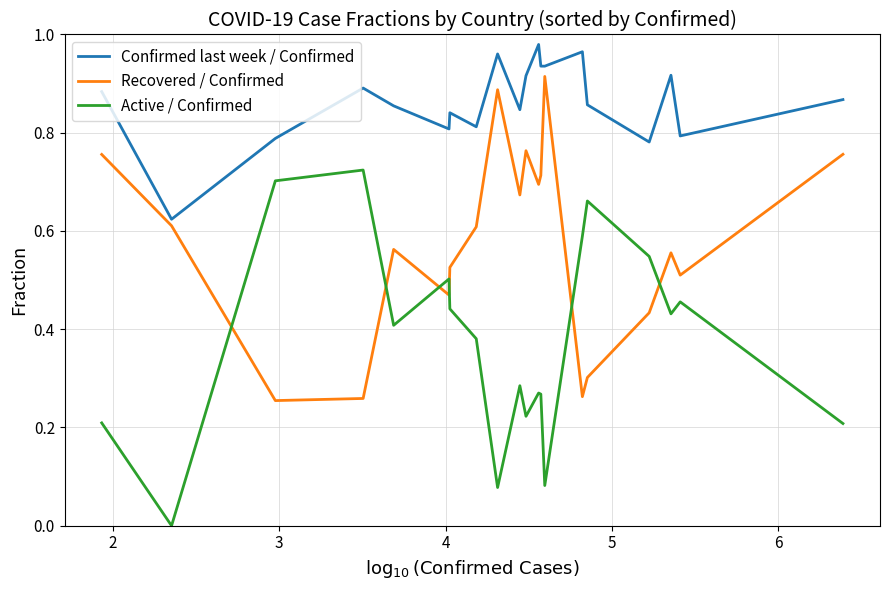

What are all the series names shown in the legend?

Confirmed last week / Confirmed, Recovered / Confirmed, Active / Confirmed